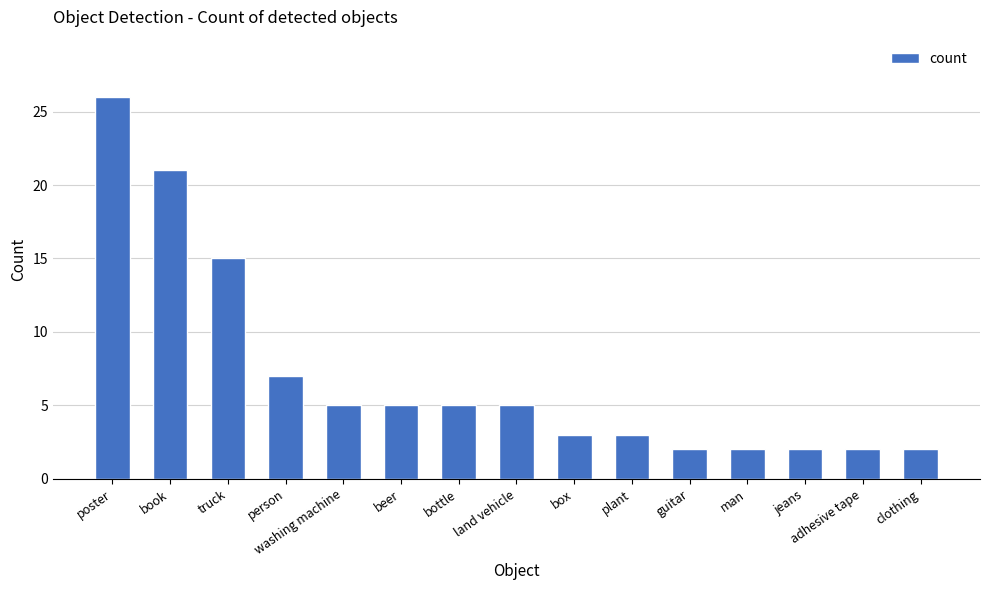

What is the difference between the values at poster and washing machine?

21